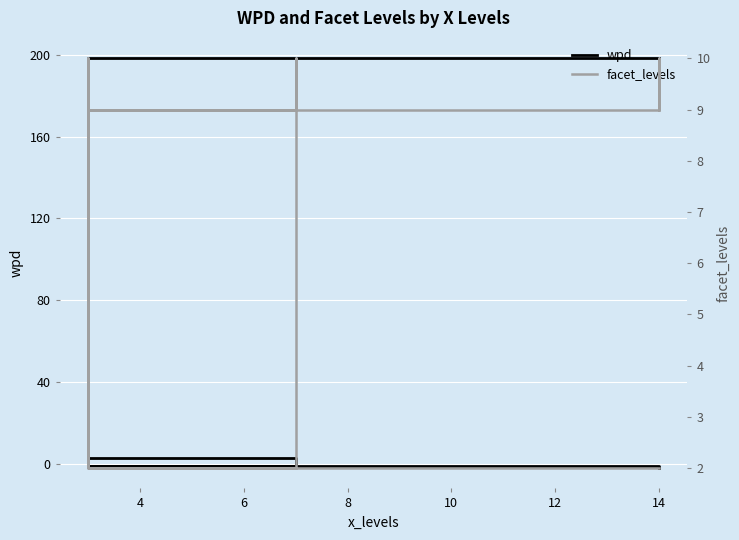

Rank the series at 8 from highest to lowest value.

facet_levels, wpd